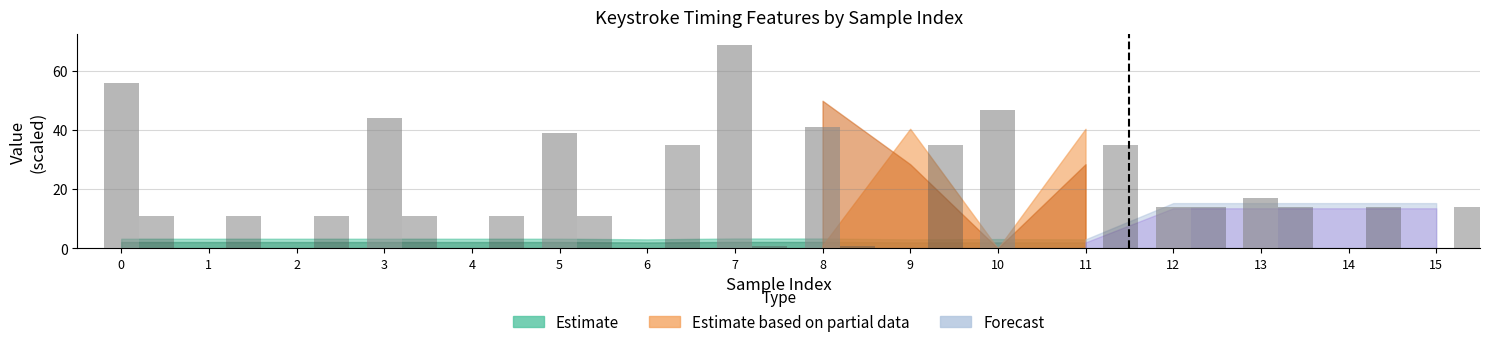

What is the total value across all series at 2?

10.8